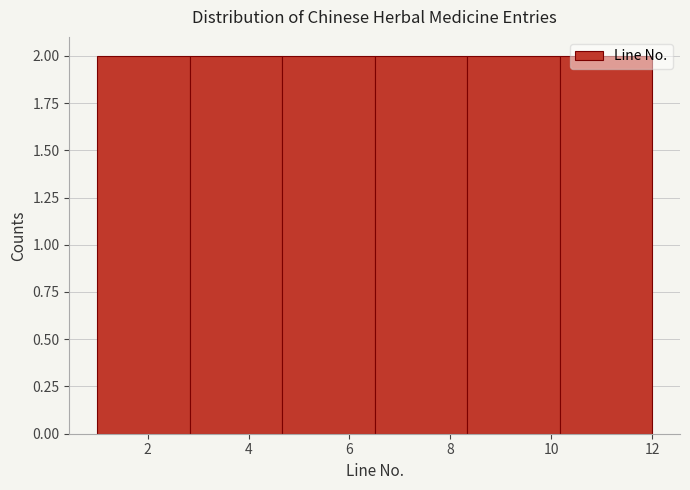

What is the height of the bar covering 2.8 to 4.6 on the x-axis? Neither the bar edges nor the heights are printed on the chart, so give them approximately, as read against the axes.

2